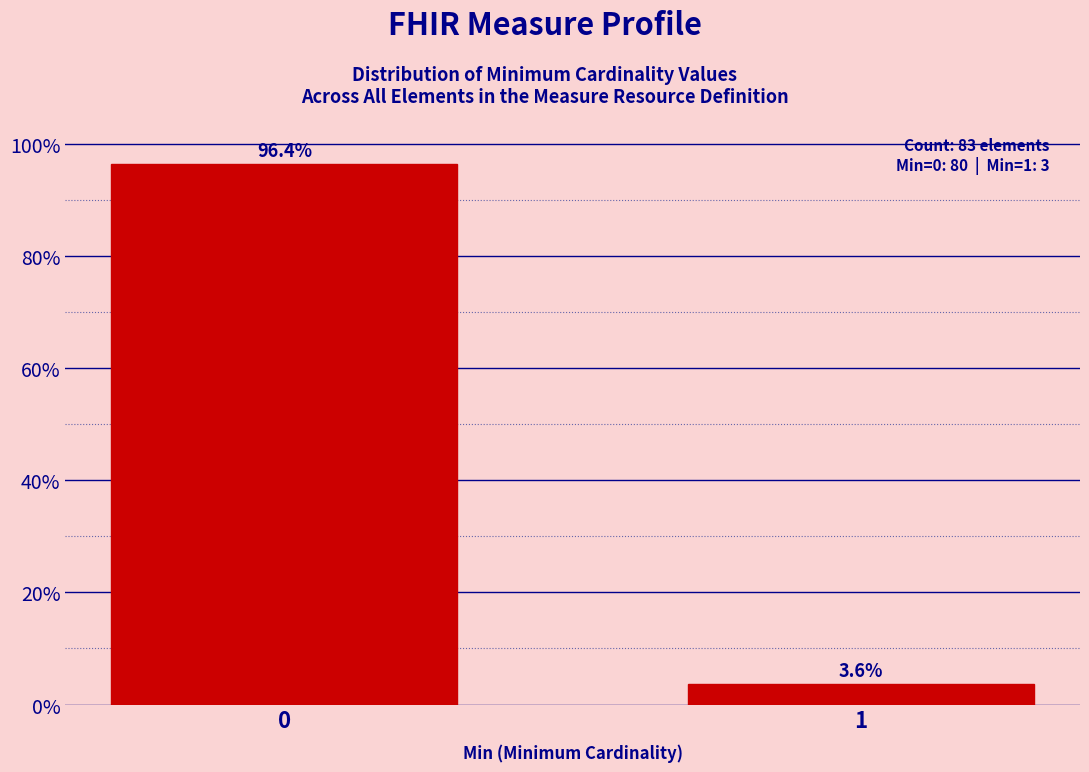

Reading right to left, what are all the values shown in this chart?

1=3.6	0=96.4